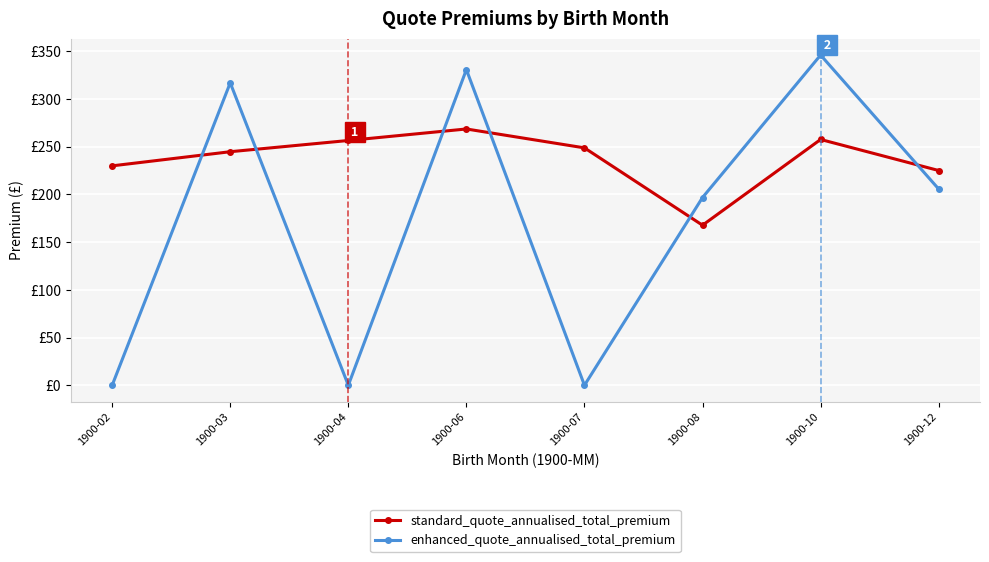

What are all the series names shown in the legend?

standard_quote_annualised_total_premium, enhanced_quote_annualised_total_premium